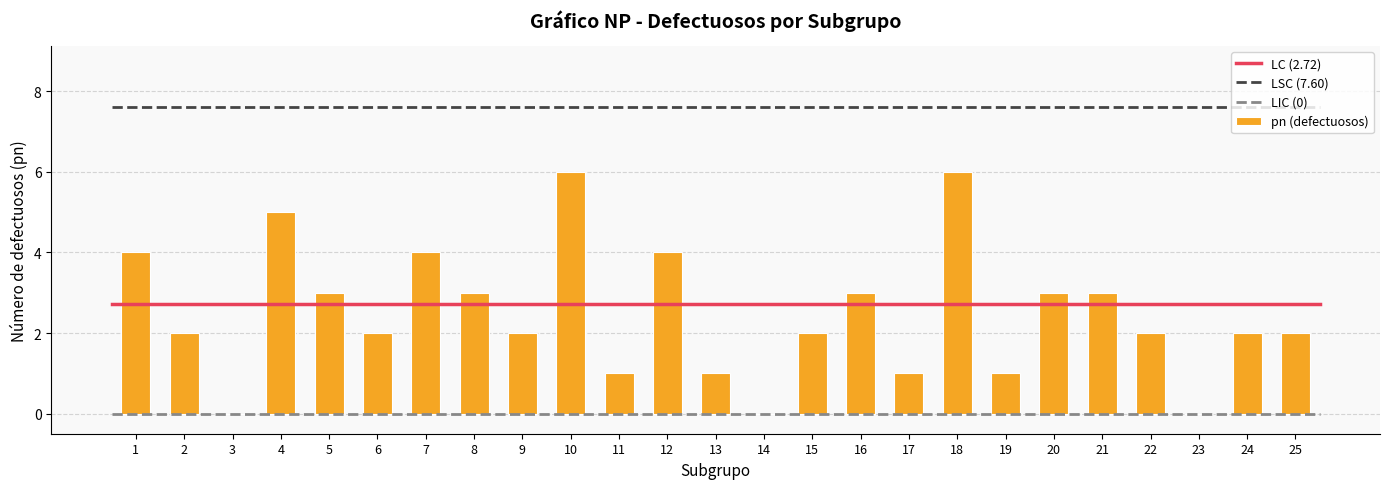

Which series has the widest spread of values?

pn